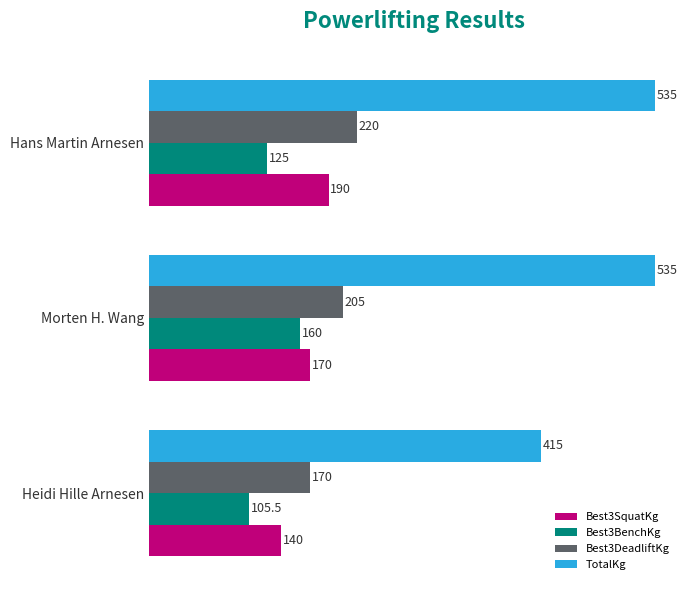

What is the difference between the Best3SquatKg values at Morten H. Wang and Heidi Hille Arnesen?

30.0